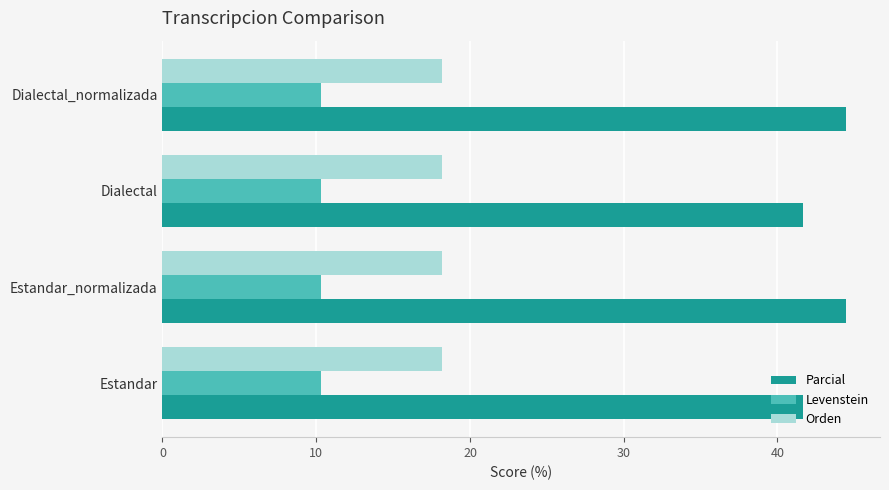

What is the sum of all Levenstein values?

41.2